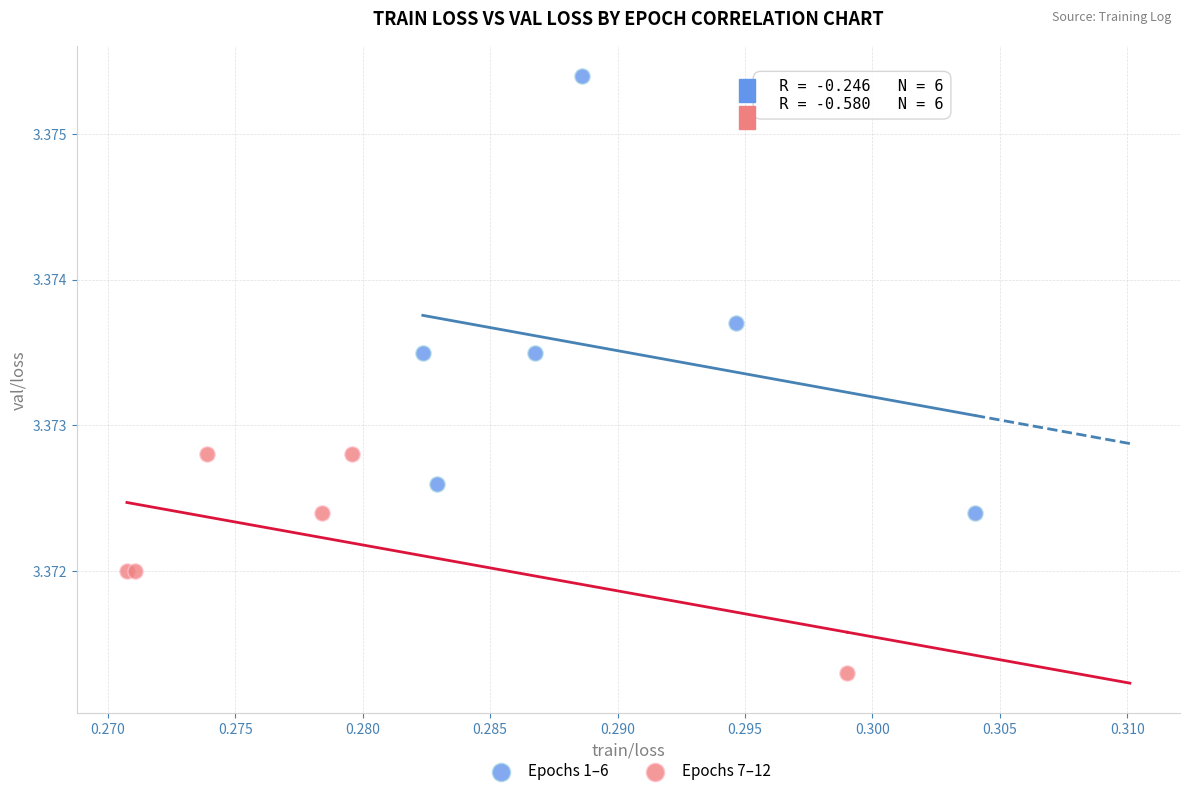

Which series contains the highest Y value?

Epochs 1–6